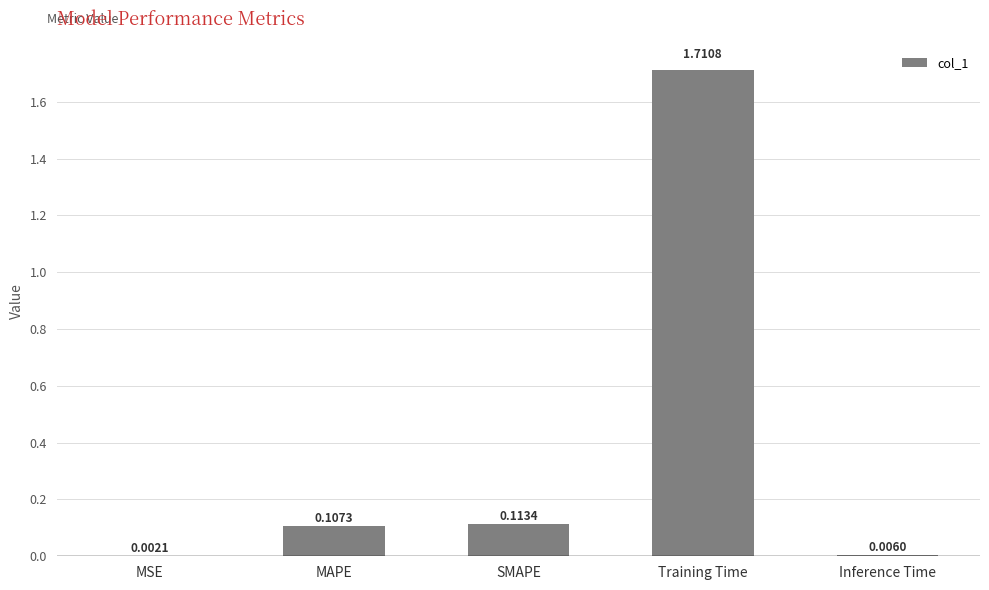

What is the sum of the values at SMAPE and Training Time?

1.8